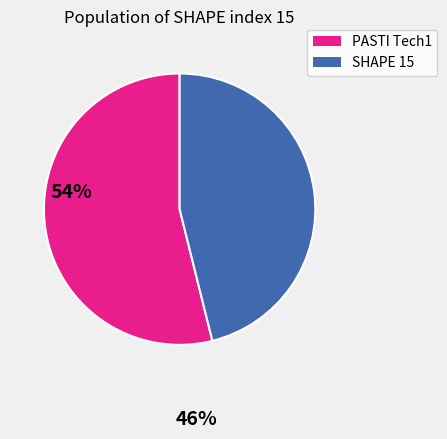

Do SHAPE 15 and PASTI Tech1 together represent more than half of the pie?

Yes